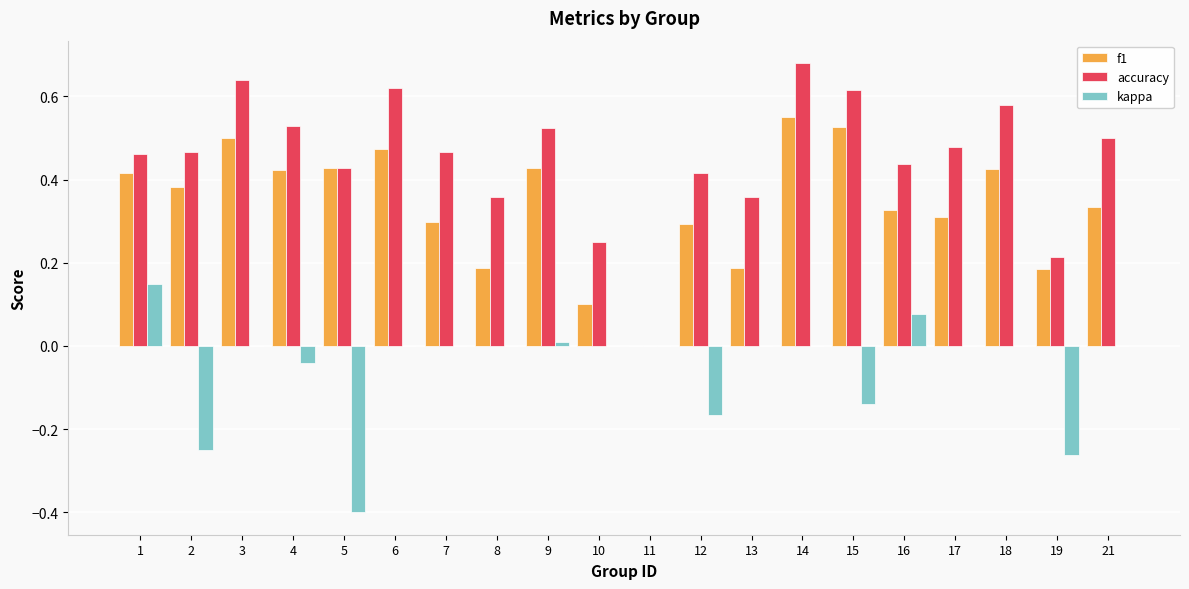

Which category has the highest value across all series?

14